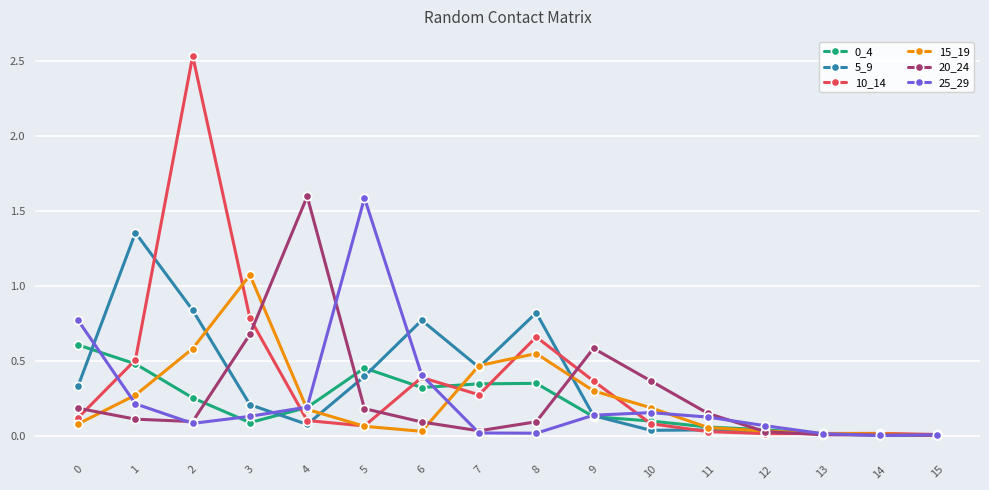

What is the highest value of the 20_24 series?

1.6